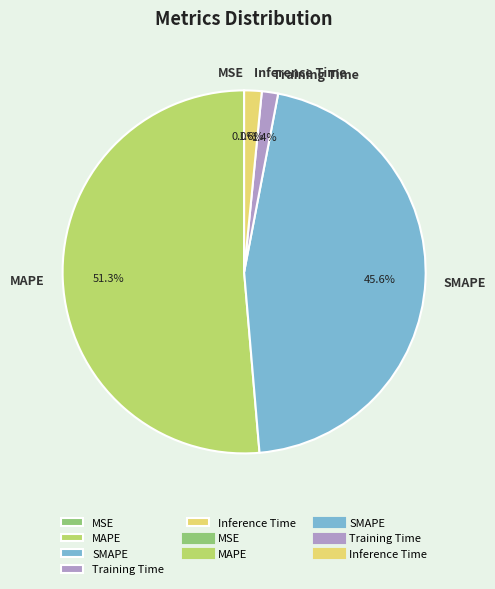

Is SMAPE the majority of the pie?

No